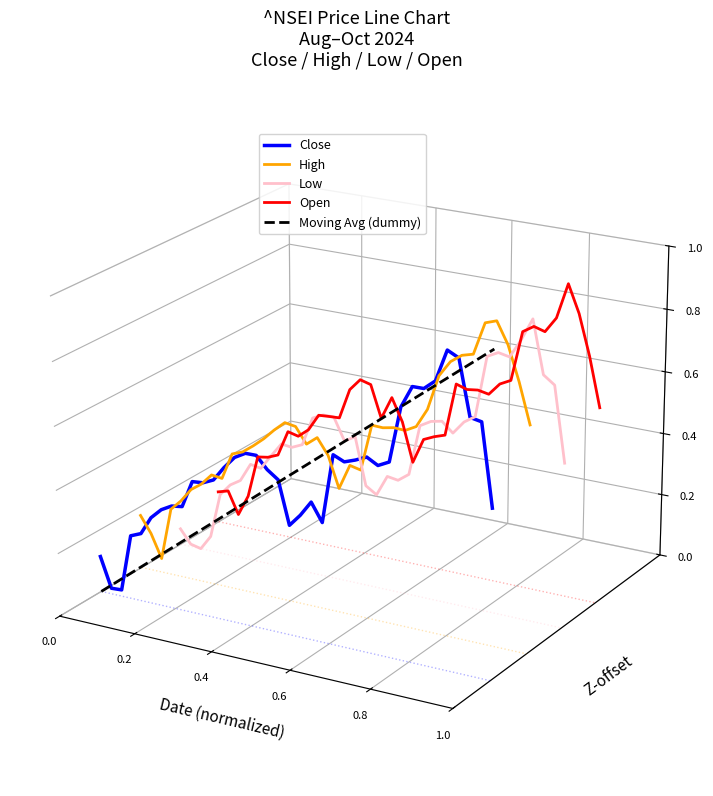

Rank the series at 0.2 from highest to lowest value.

Open, High, Low, Moving Avg (dummy), Close